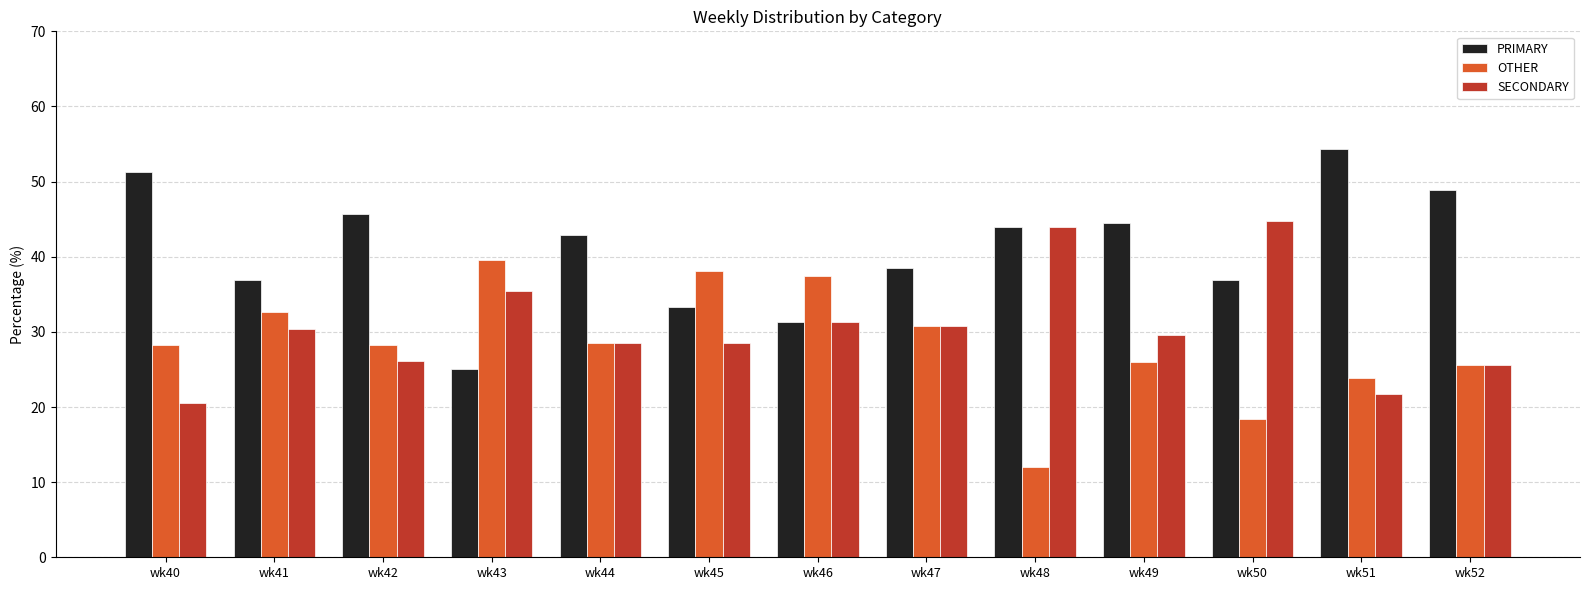

What is the difference between the second highest and minimum values in the OTHER series?

26.1